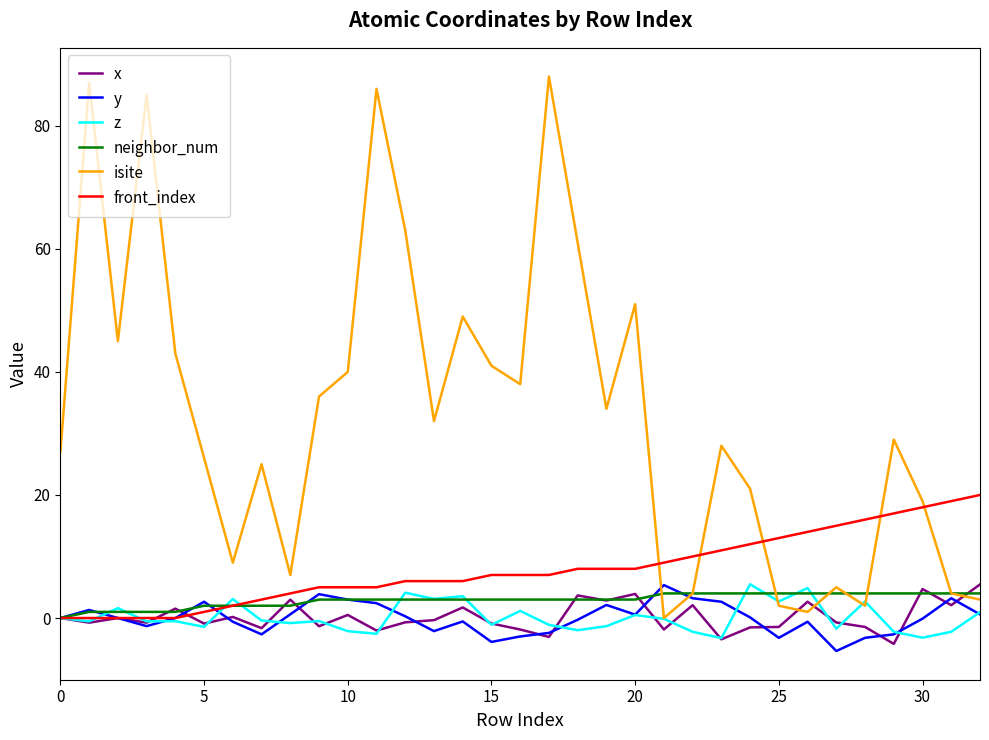

What is the minimum value for y?

-5.4